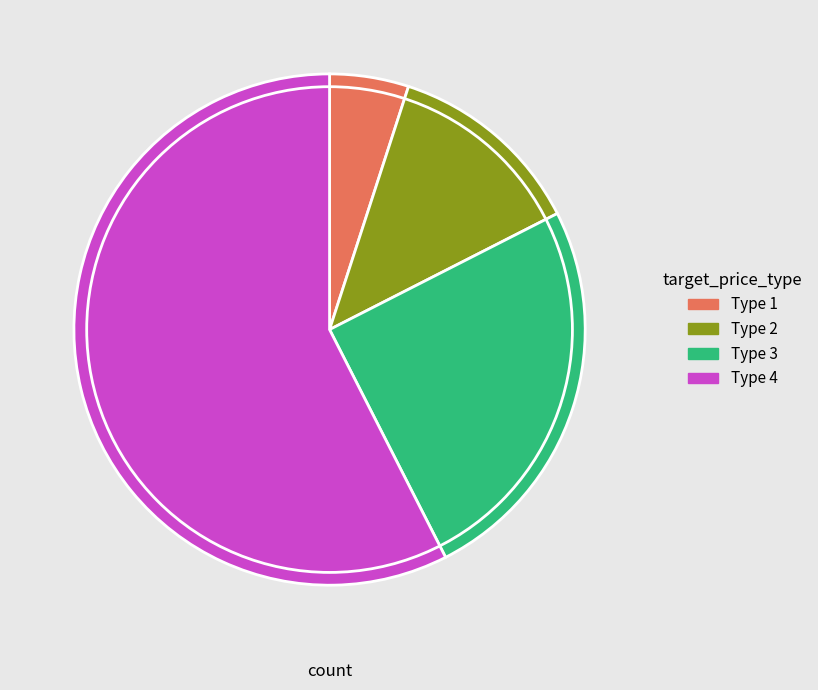

Is there any slice that represents more than half of the pie?

Yes